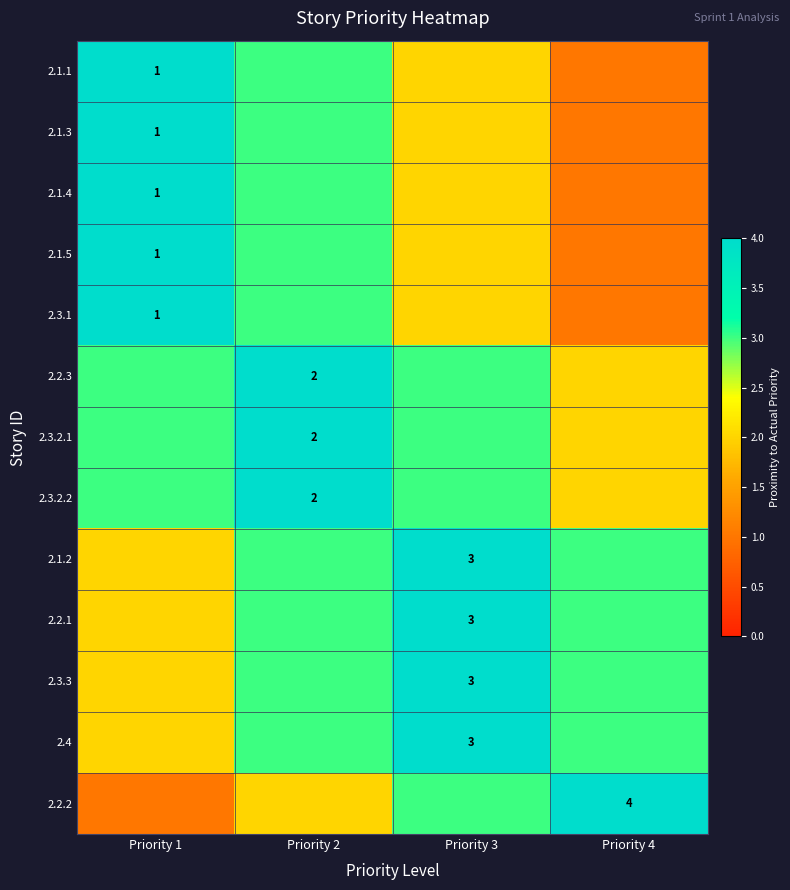

How many data points does each series have?

4